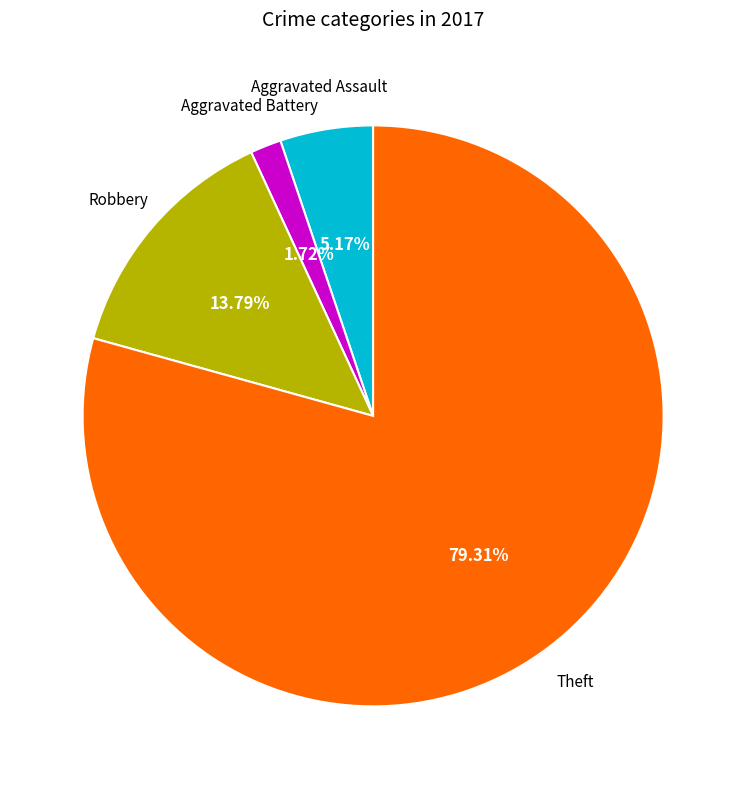

Is there a majority slice in this chart?

Yes